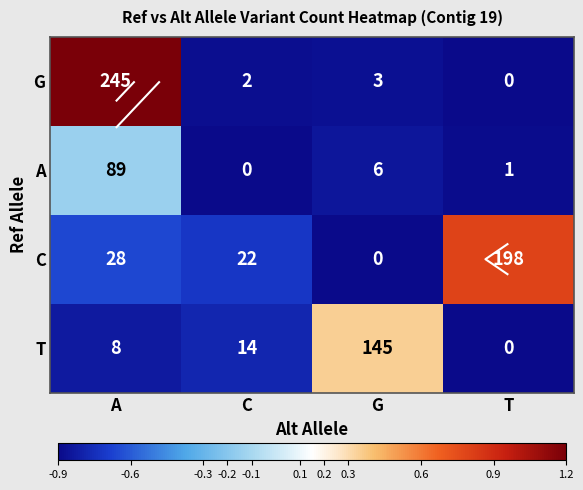

How many data points does each series have?

4